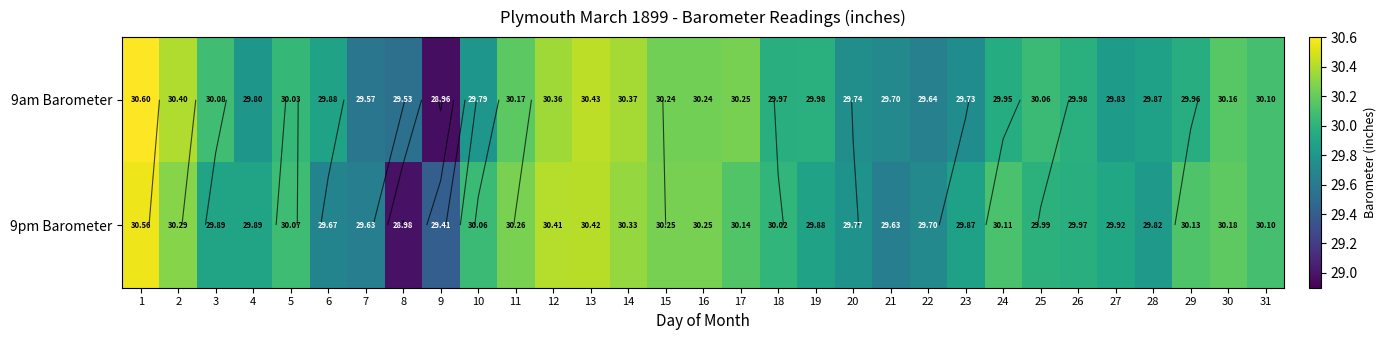

How many categories are shown in the chart?

31